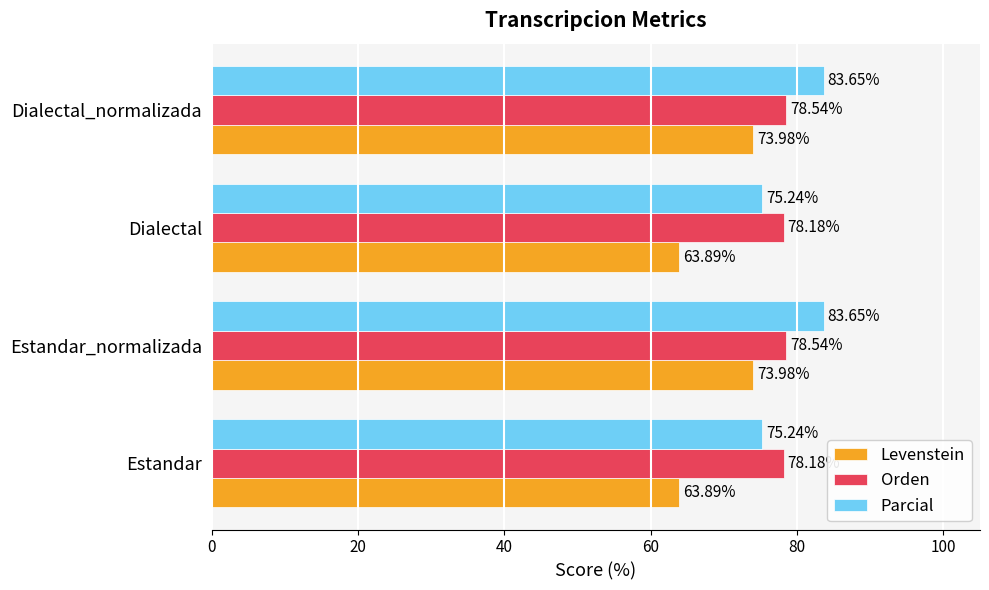

Which series has the largest total across all categories?

Parcial